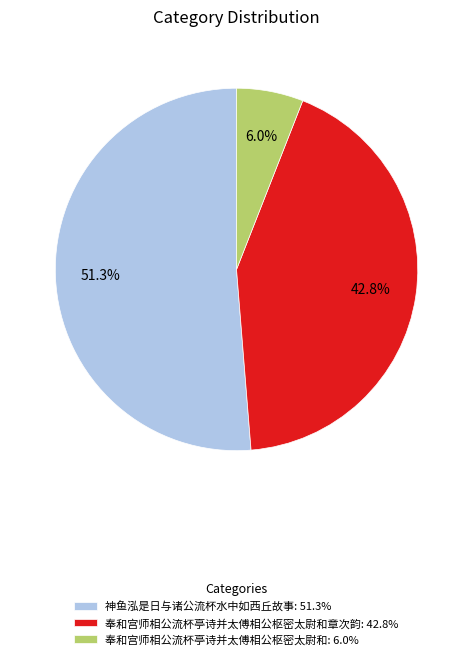

Is there any slice that represents more than half of the pie?

Yes